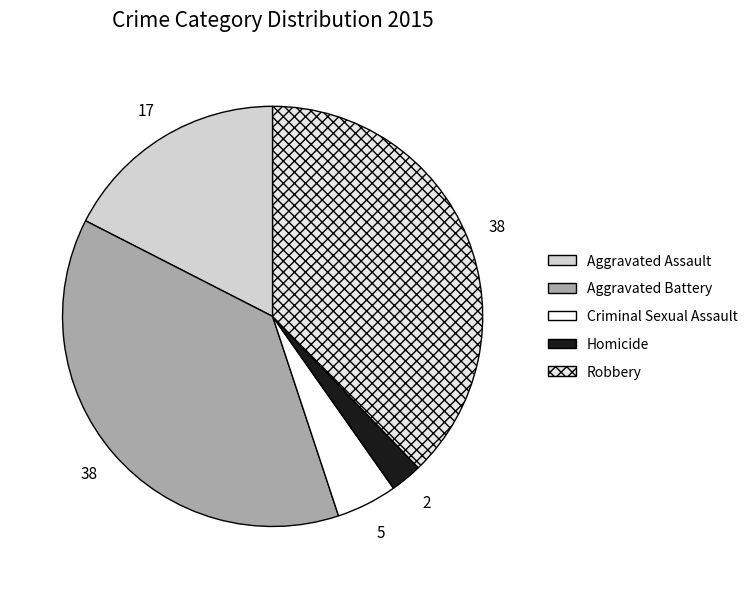

Count the number of slices in the pie.

5